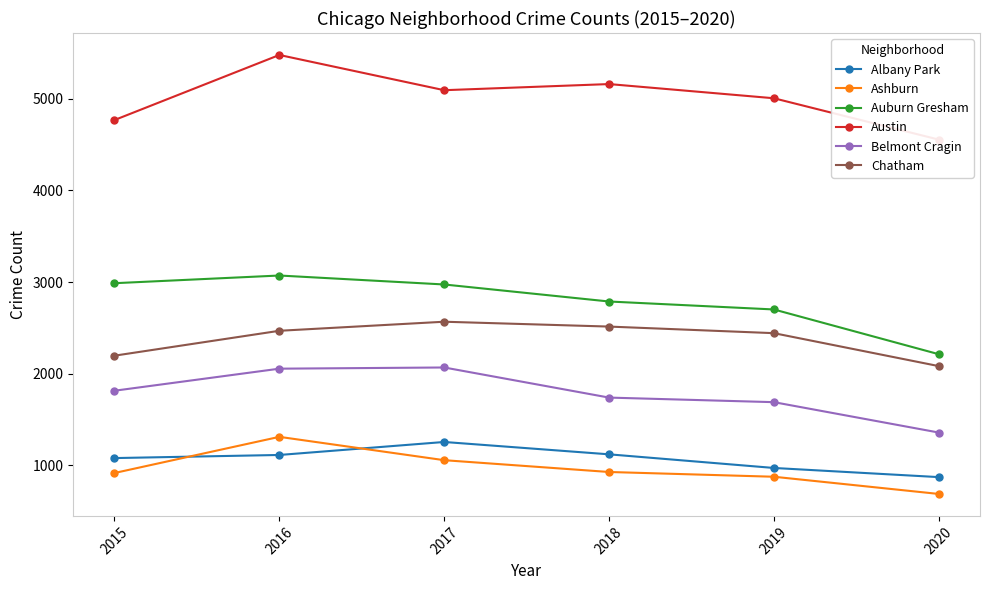

What value does the Chatham series have at 2017, to the nearest 10?

2570